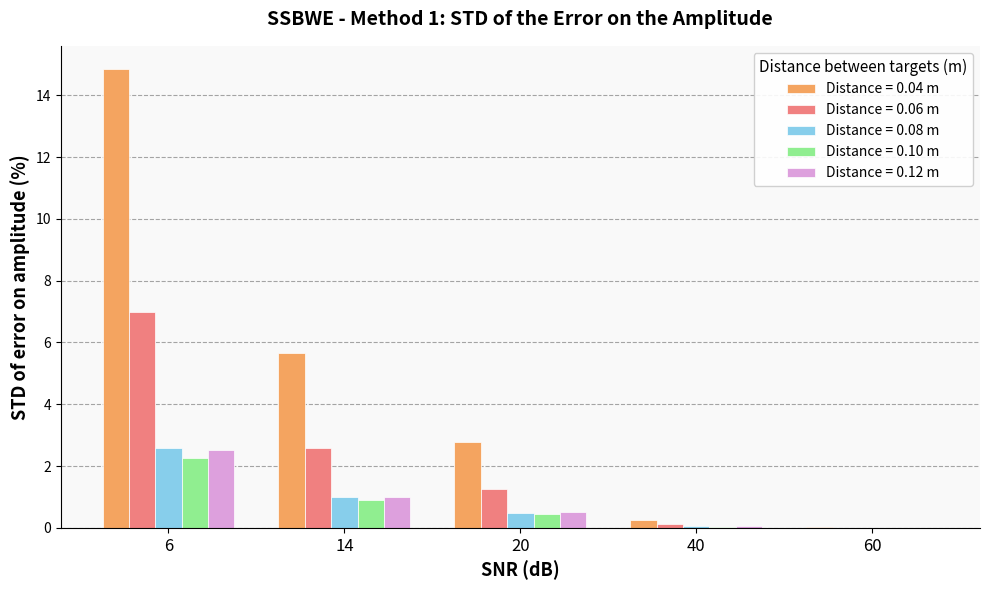

Count the number of categories in the chart.

5